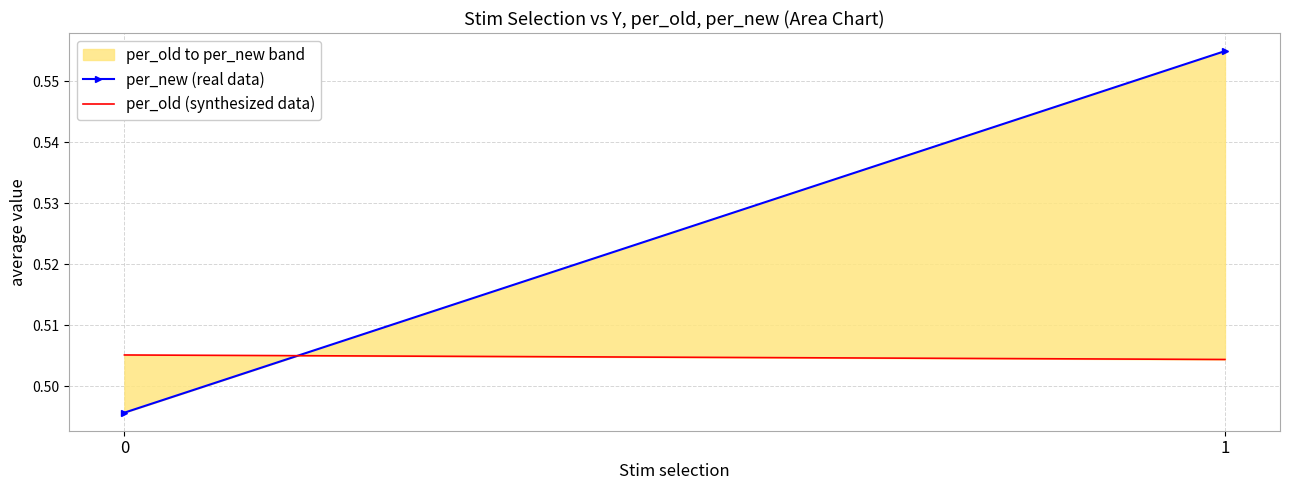

Which series changed the most between 0 and 1?

per_new (real data)